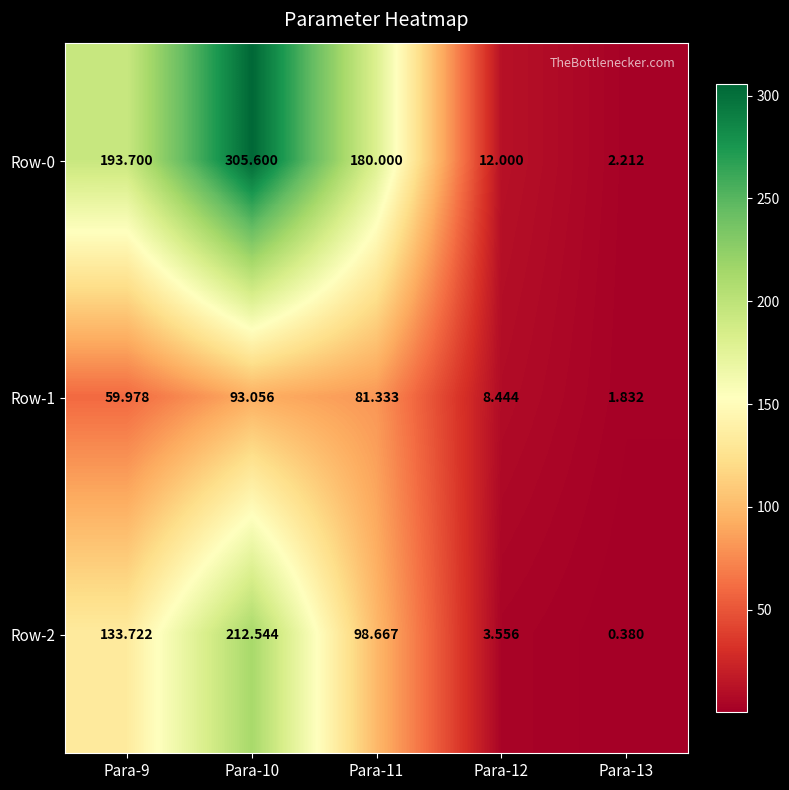

Is the value of Row-2 at Para-12 greater than the value of Row-1 at Para-10?

No